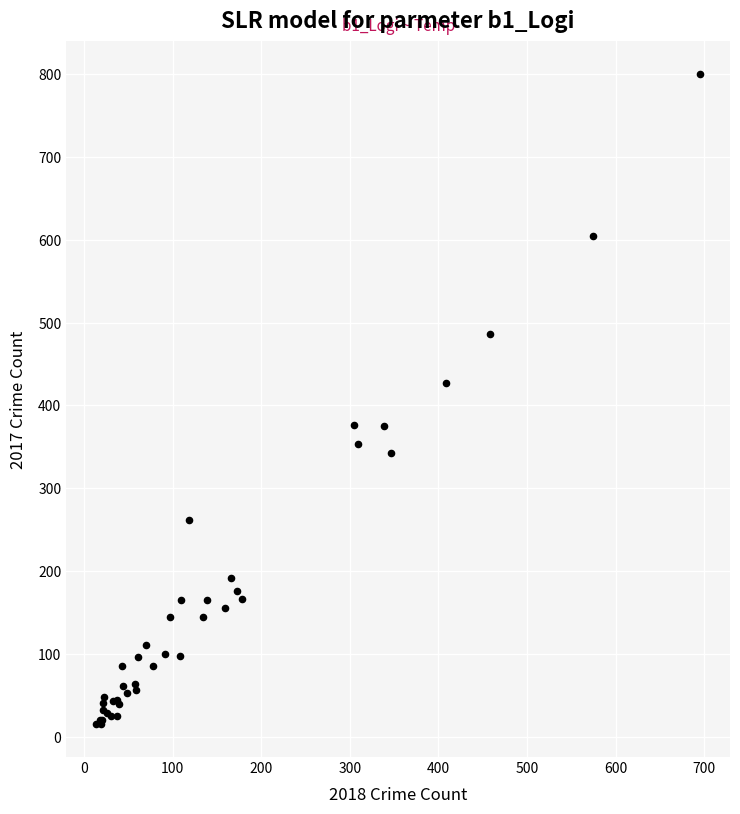

What Y value in the scatter plot is closest to 407?

427